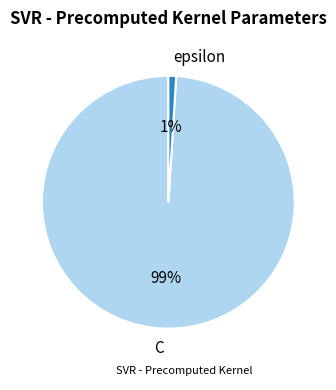

What is the largest slice in the pie chart?

C